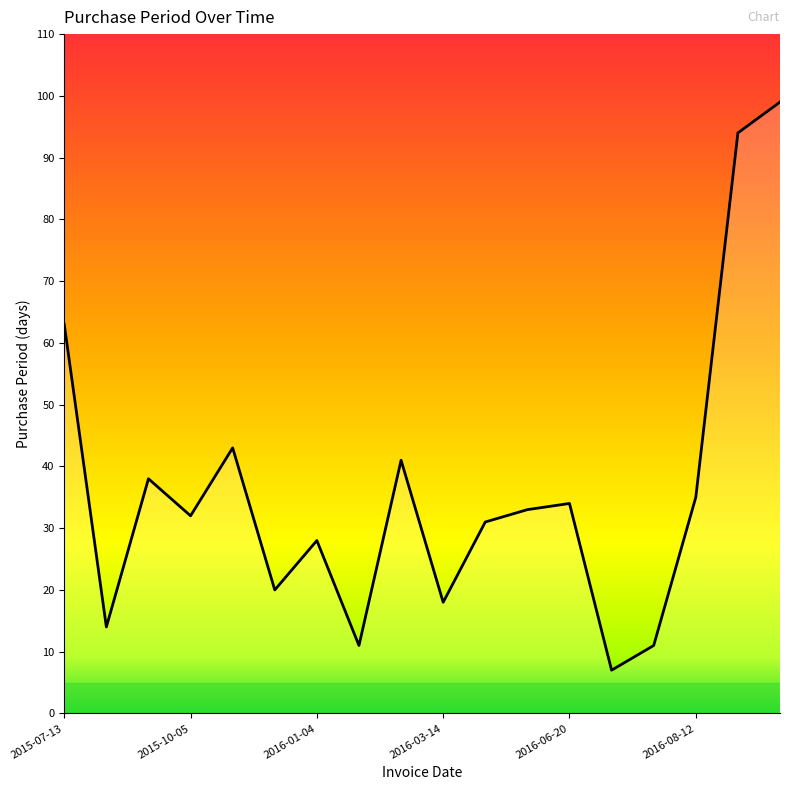

What is the minimum value shown in the chart?

7